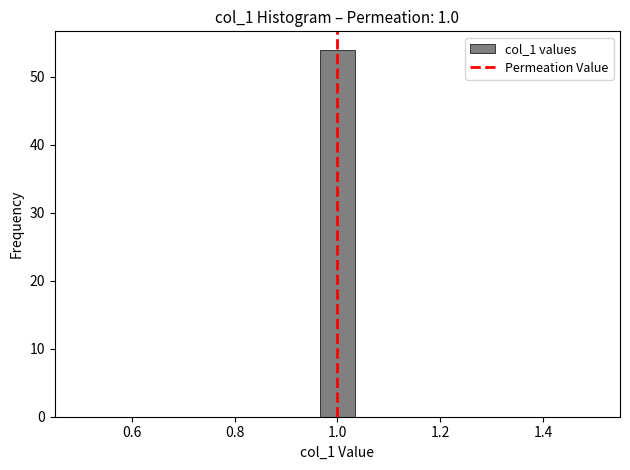

Around what value on the x-axis is the tallest bar? Give the approximate position of its centre, as read against the axis.

1.00